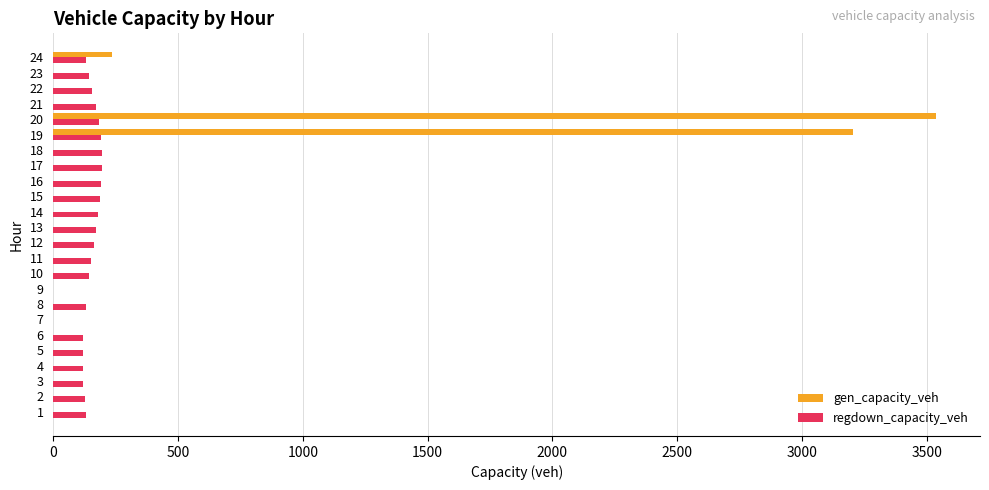

The value of gen_capacity_veh at 17 is 0.0. True or false?

True